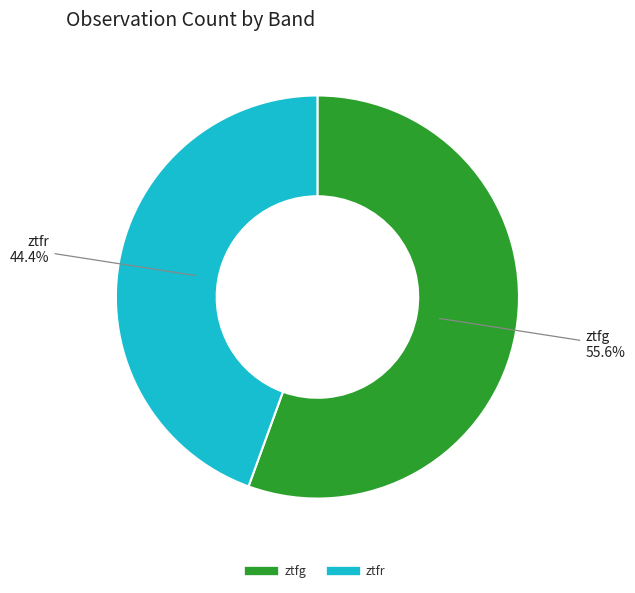

Does any single category account for the majority?

Yes